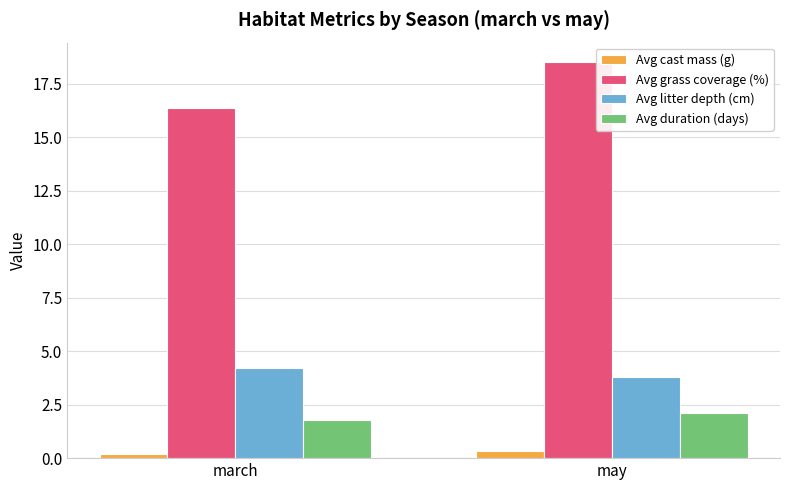

Reading left to right, what are all the values shown in this chart?

Avg cast mass (g): march=0.2	may=0.3
Avg grass coverage (%): march=16.4	may=18.5
Avg litter depth (cm): march=4.2	may=3.8
Avg duration (days): march=1.8	may=2.1